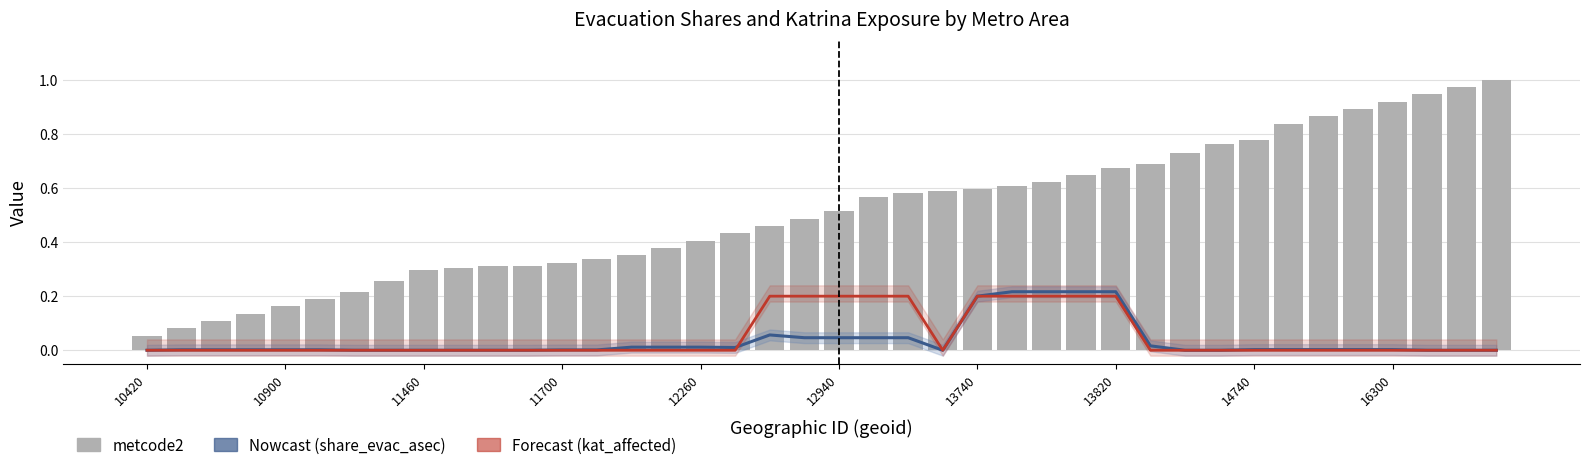

Which category has the lowest value in the kat_affected (Forecast) series?

10420